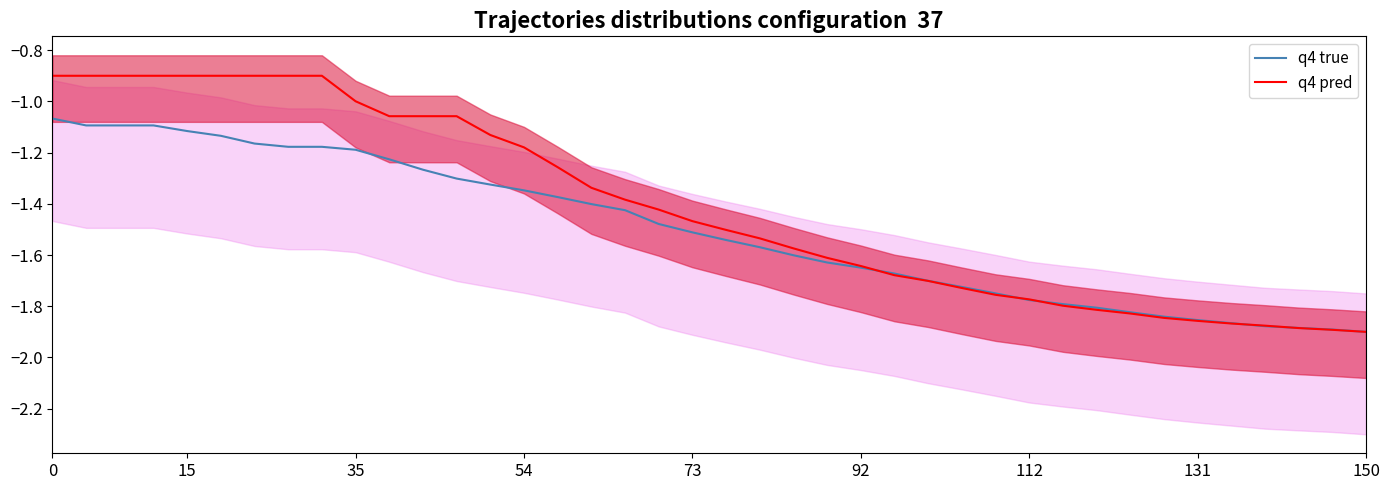

True or false: q4 pred and q4 true intersect in this chart.

True